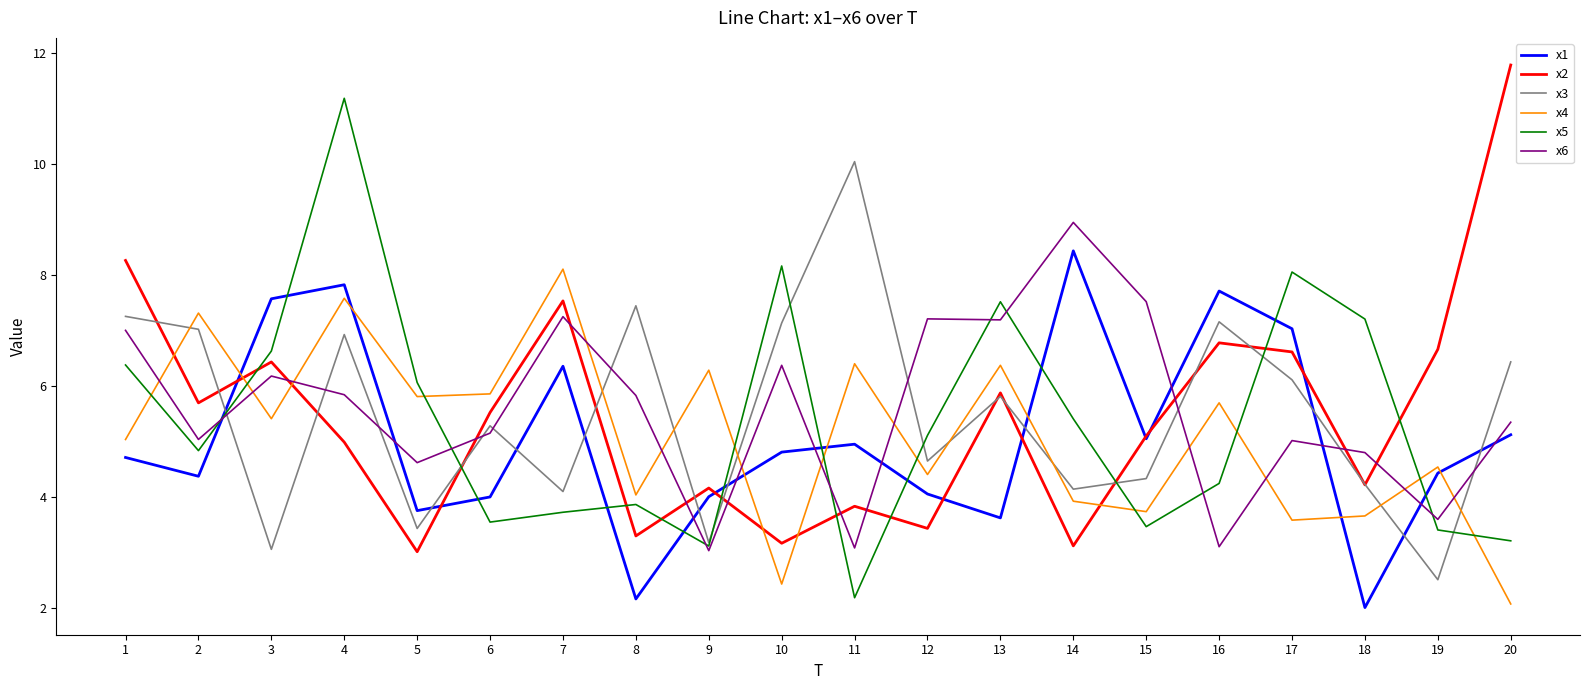

The x1 series shows 4.7 at 1. True or false?

True